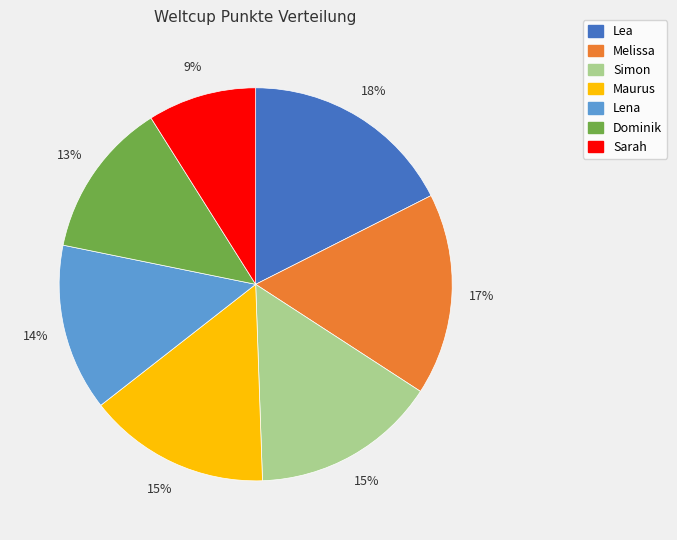

To the nearest percent, what percentage of the pie is Lea?

18%